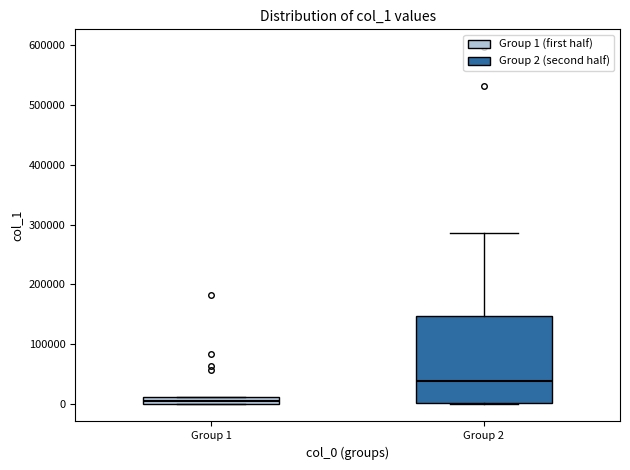

Which box has the lowest median line?

Group 1